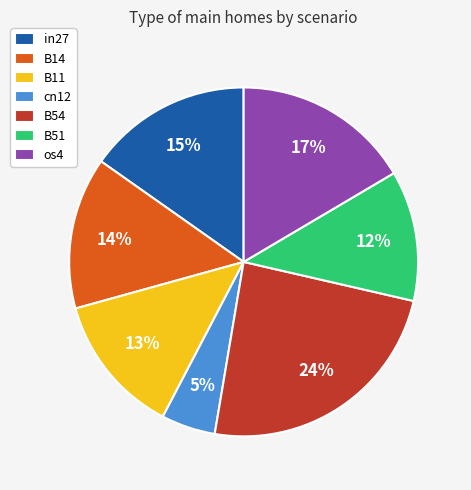

Is there a majority slice in this chart?

No